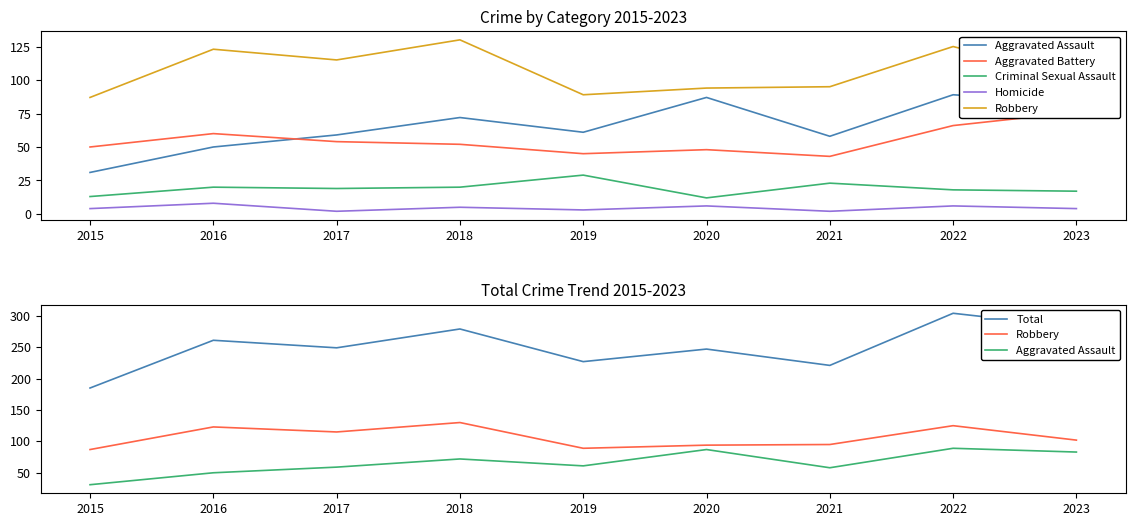

Which label corresponds to the smallest value in the chart?

2017